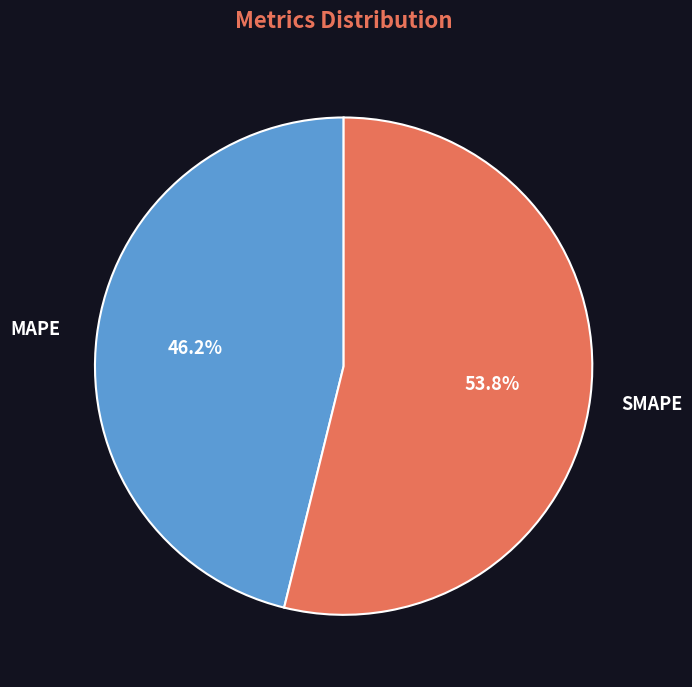

Which slice is the largest?

SMAPE